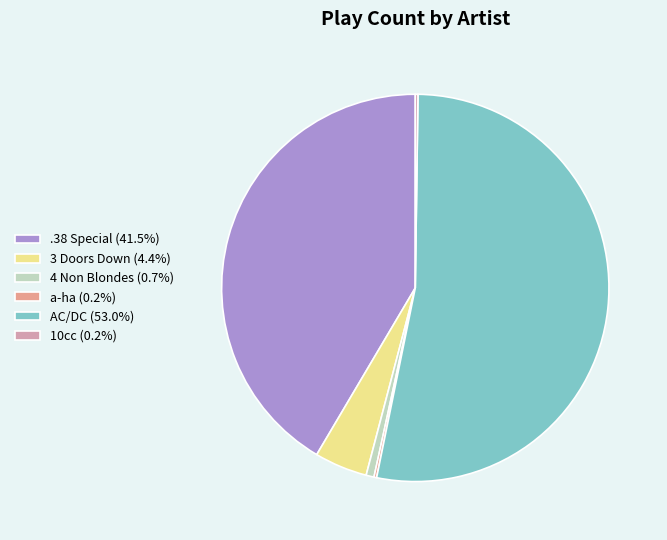

What is the change in value from AC/DC to 10cc?

-239